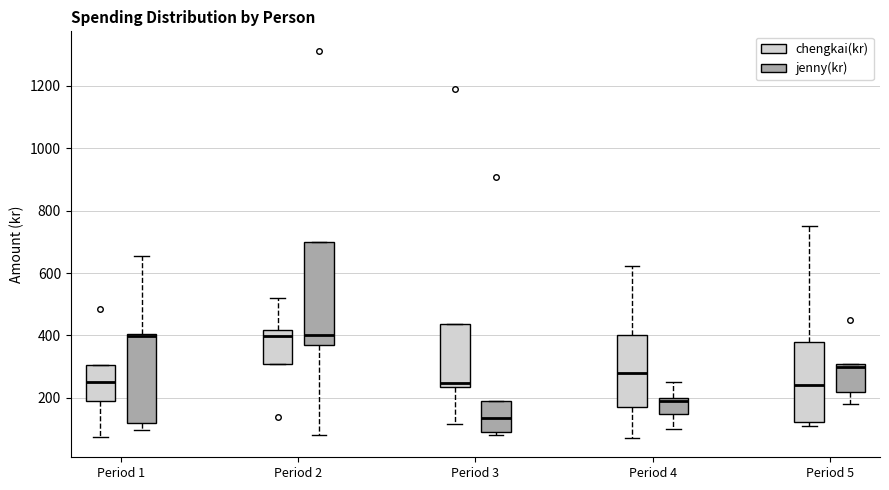

Comparing the boxes themselves (not the whiskers), which one is the tallest?

Period 2 (jenny(kr))